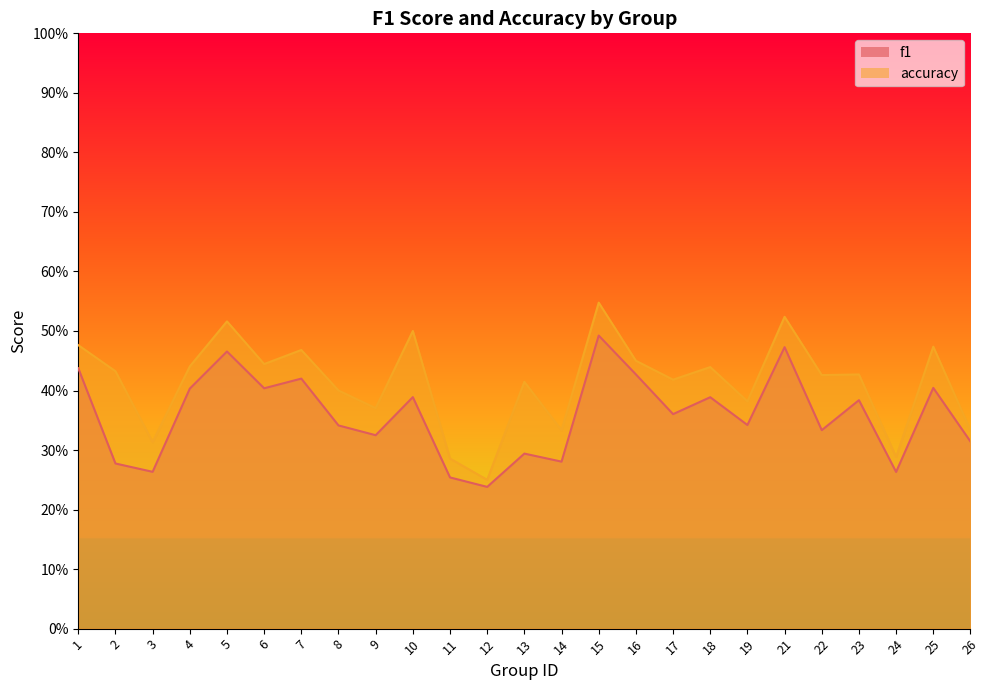

True or false: f1 and accuracy intersect in this chart.

False